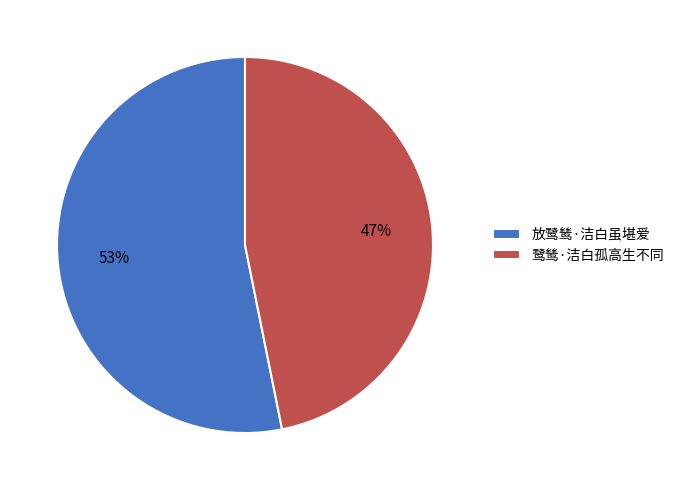

Is there a majority slice in this chart?

Yes